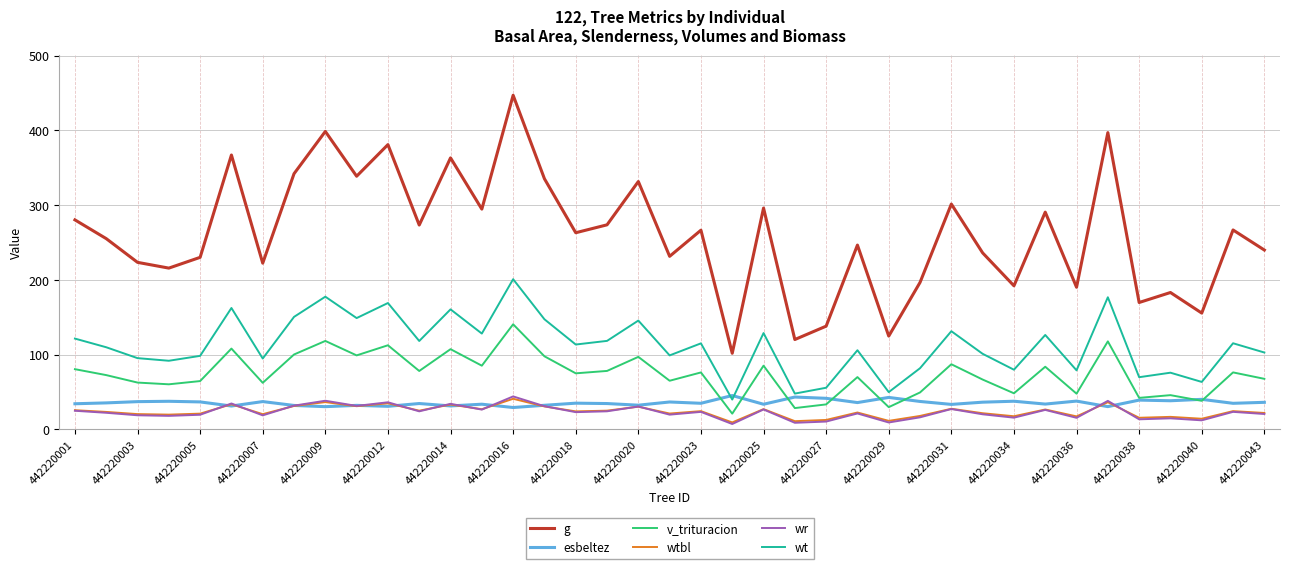

Which series has the largest total across all categories?

g